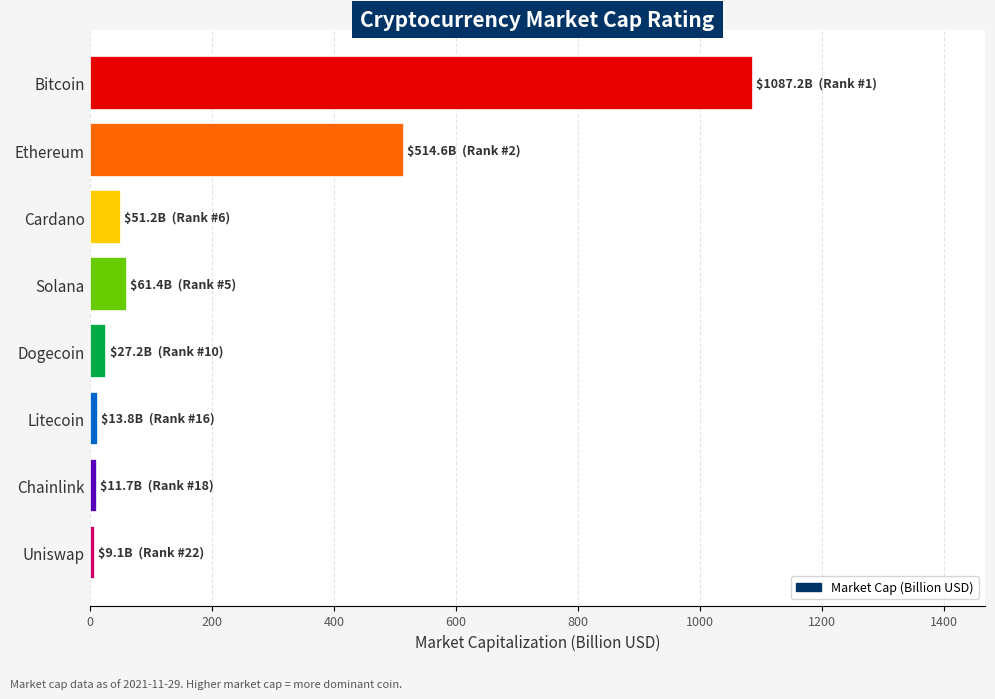

What is the ratio of the value at Bitcoin to the value at Solana?

17.7